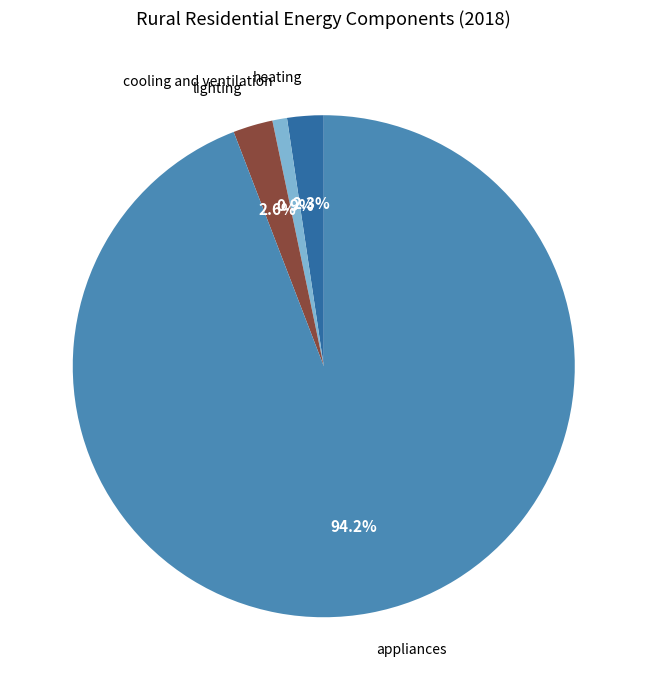

Is it true that cooling and ventilation is 10% of the pie?

False